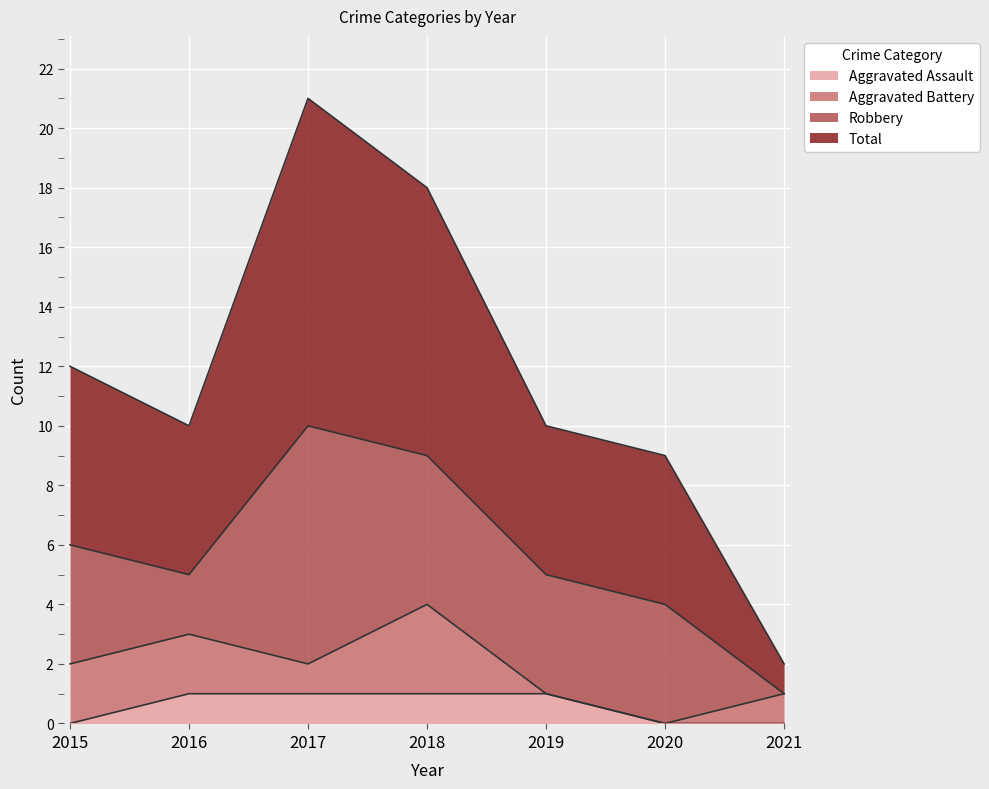

At how many categories does at least one series exceed 0?

7